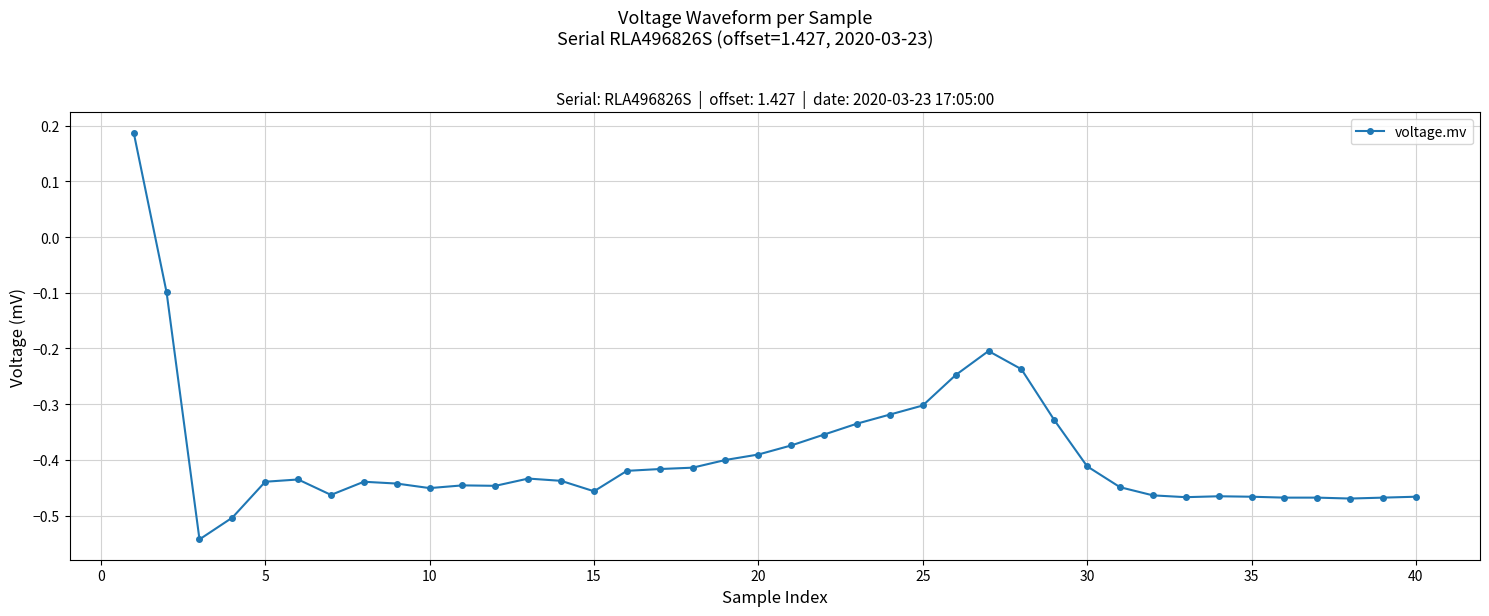

True or false: there are more than 2 points higher than both neighbors.

True